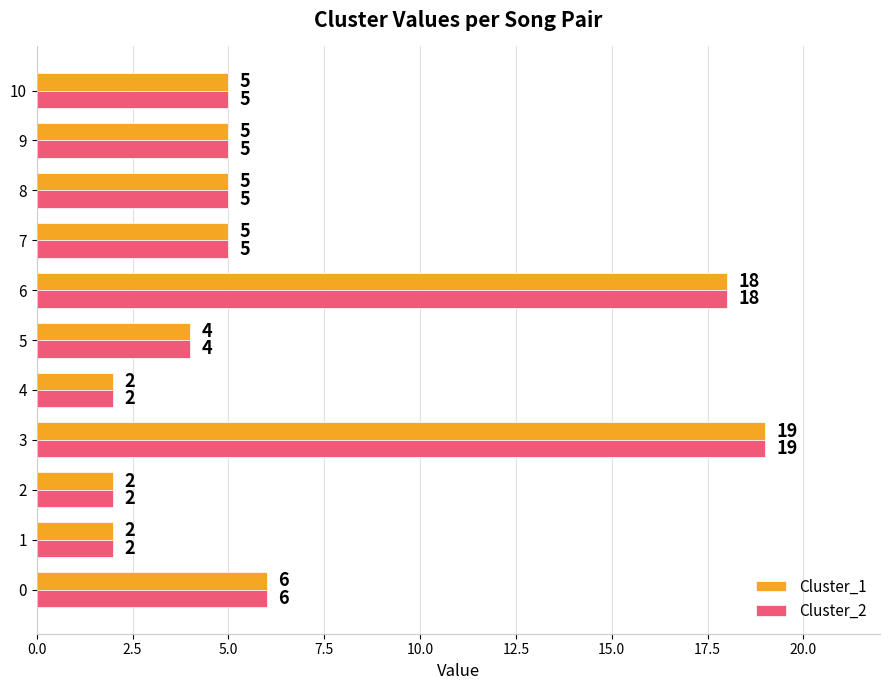

What is the difference between the maximum and minimum values in the Cluster_1 series?

17